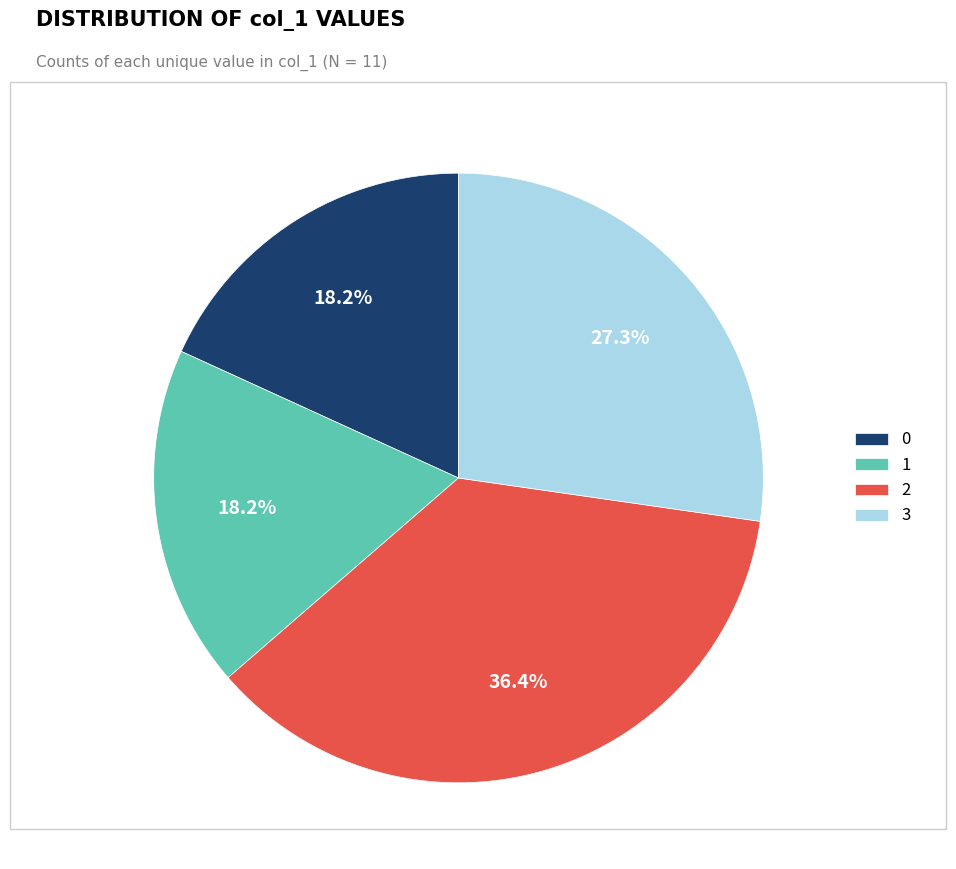

To the nearest percent, what percentage of the pie is 3?

27%